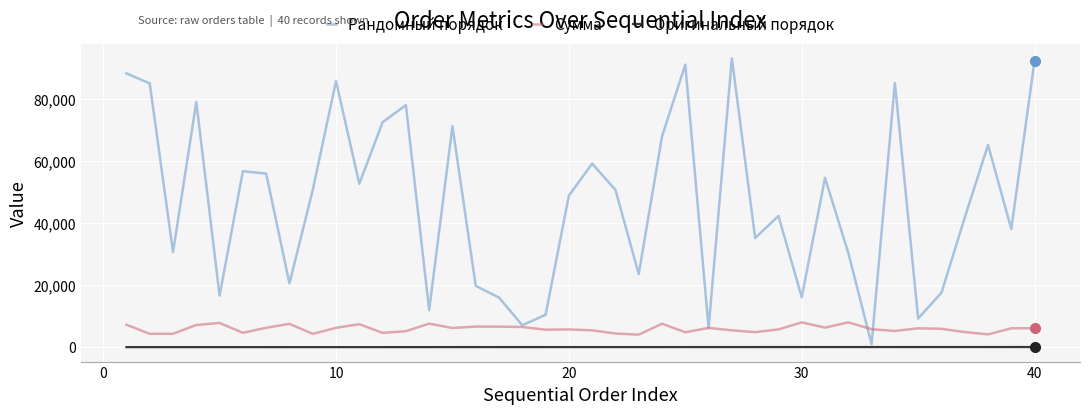

Rank the series by their maximum value, from highest to lowest.

Рандомный порядок, Сумма, Оригинальный порядок